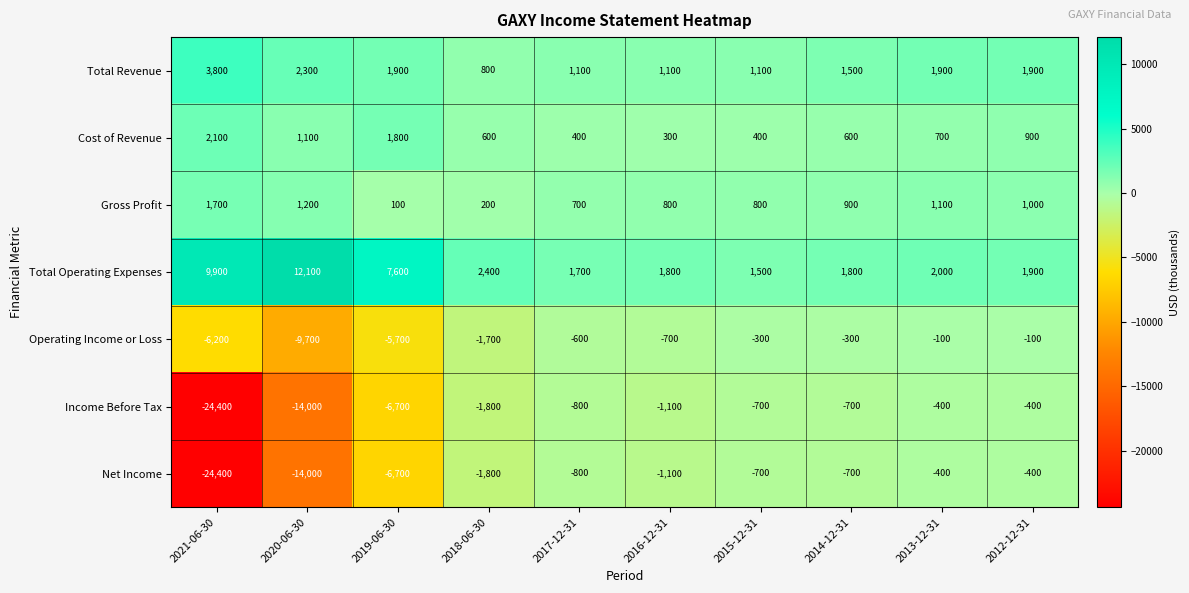

What is the total value across all series at 2017-12-31?

1700